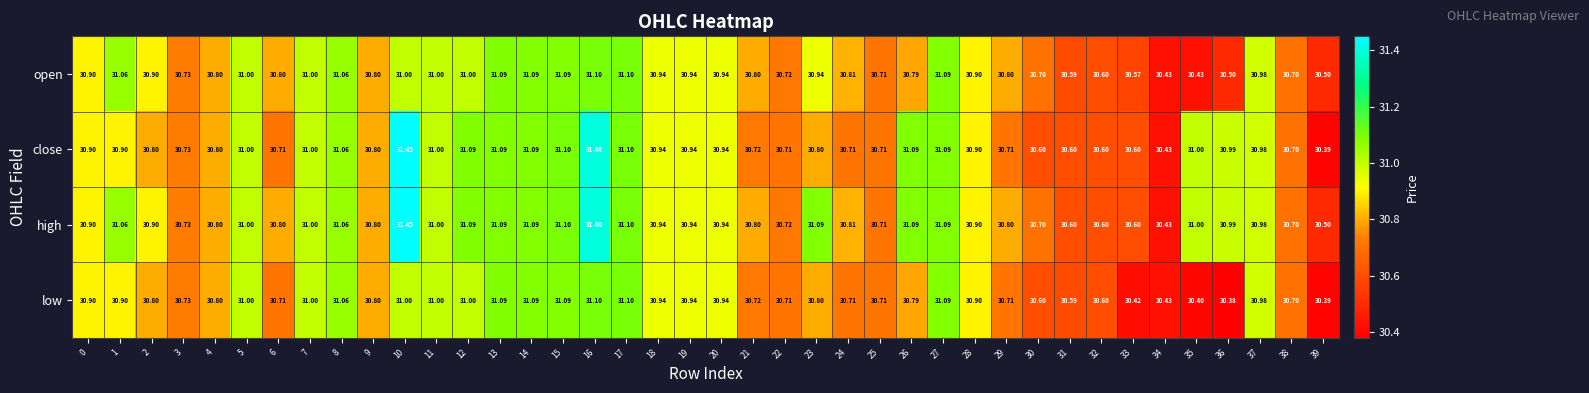

How many series are shown in this chart?

4